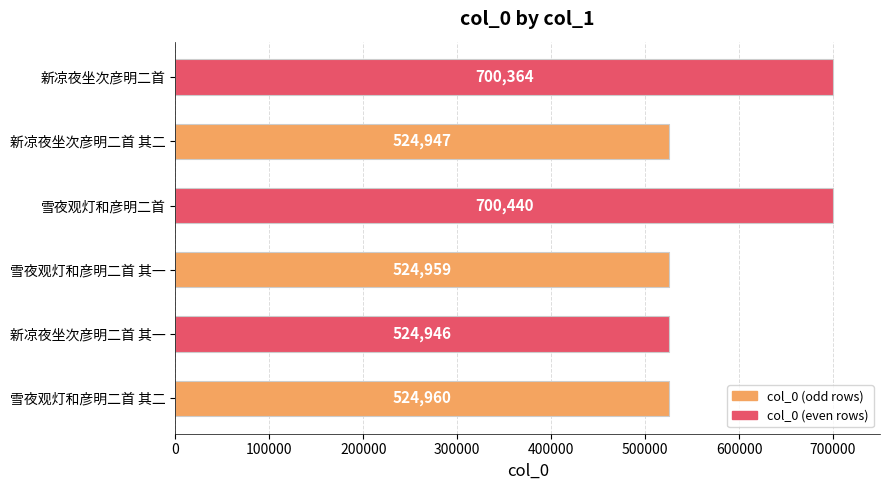

What is the average value?

583436